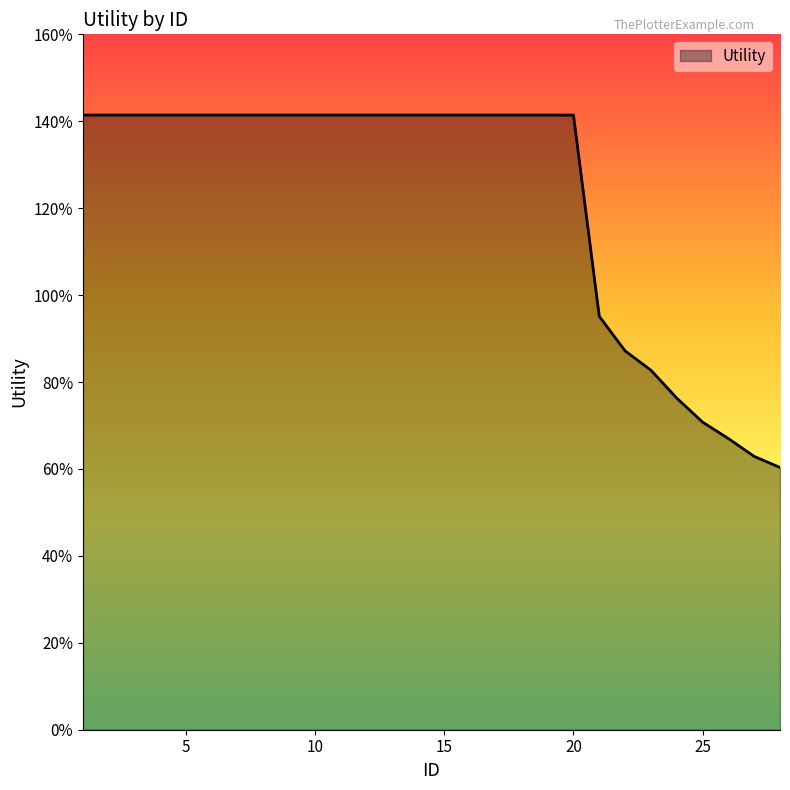

True or false: there are more than 0 points higher than both neighbors.

False